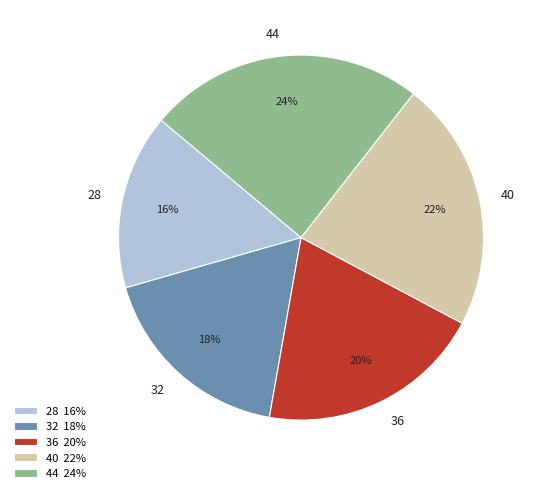

Which category has the smallest portion of the pie?

28